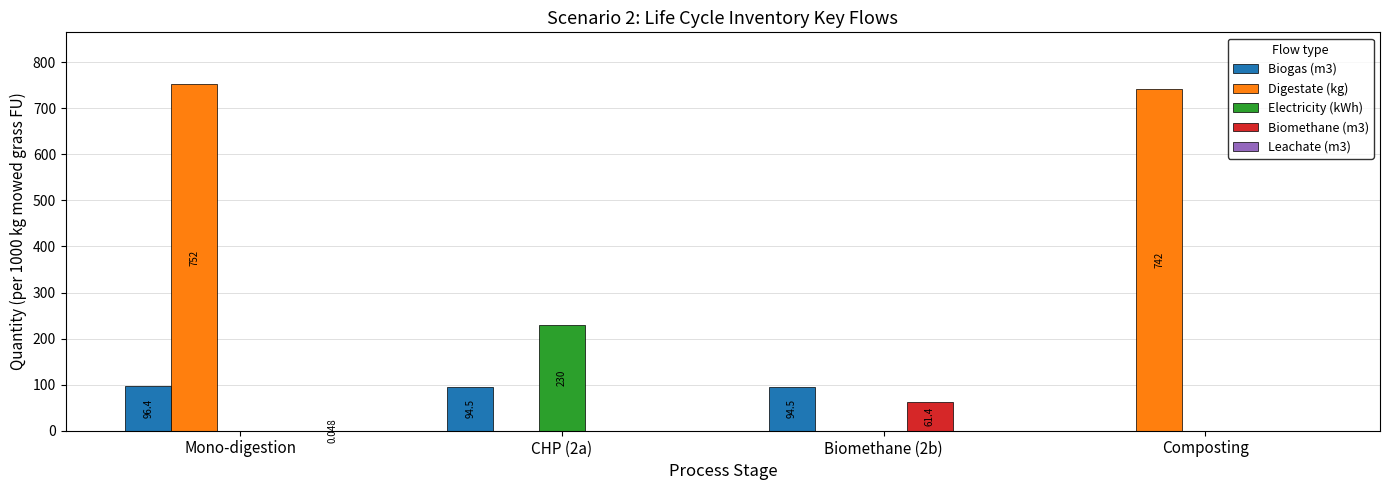

At which label is Digestate (kg) closest to 376?

Composting